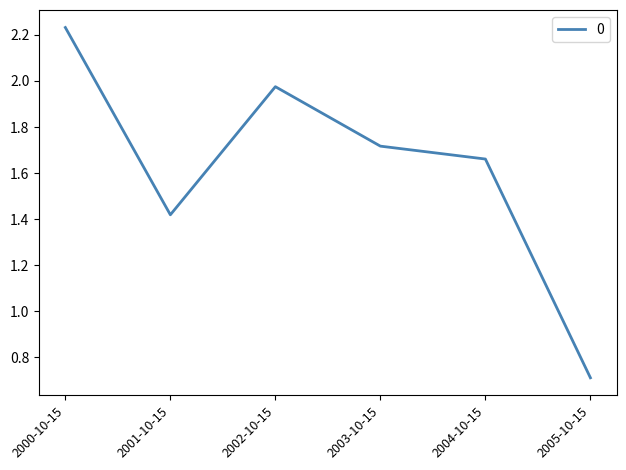

What position from the left is 2005-10-15?

6